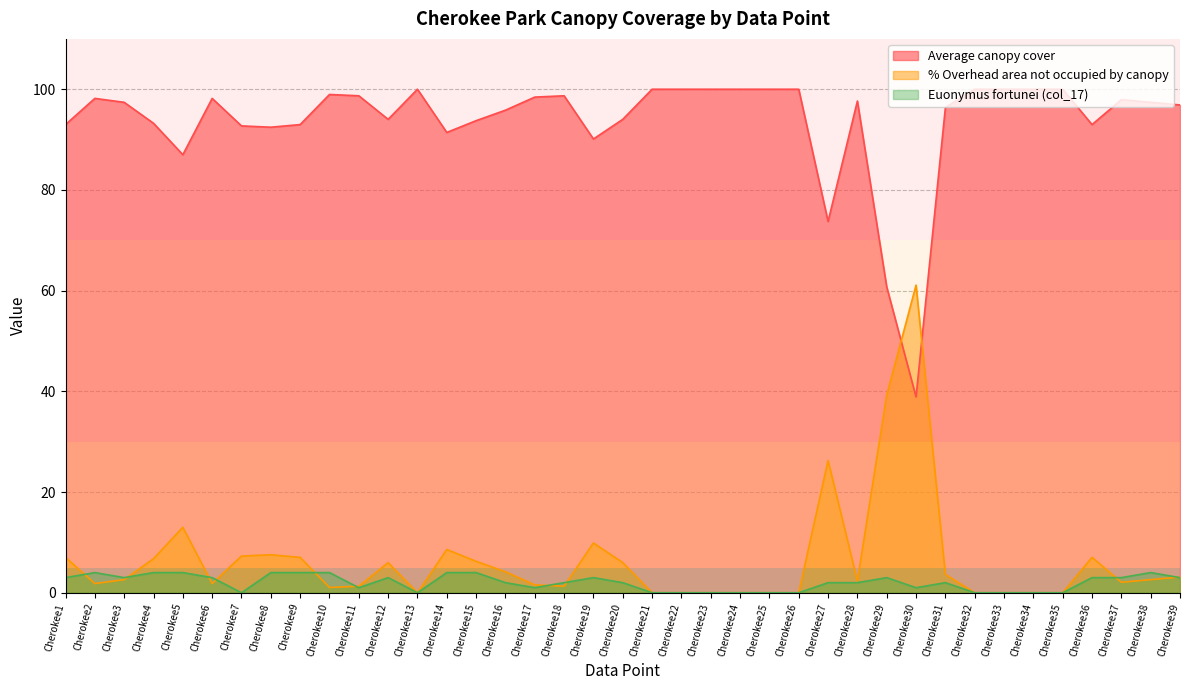

What is the spread (max minus min) of values at Cherokee2?

96.4